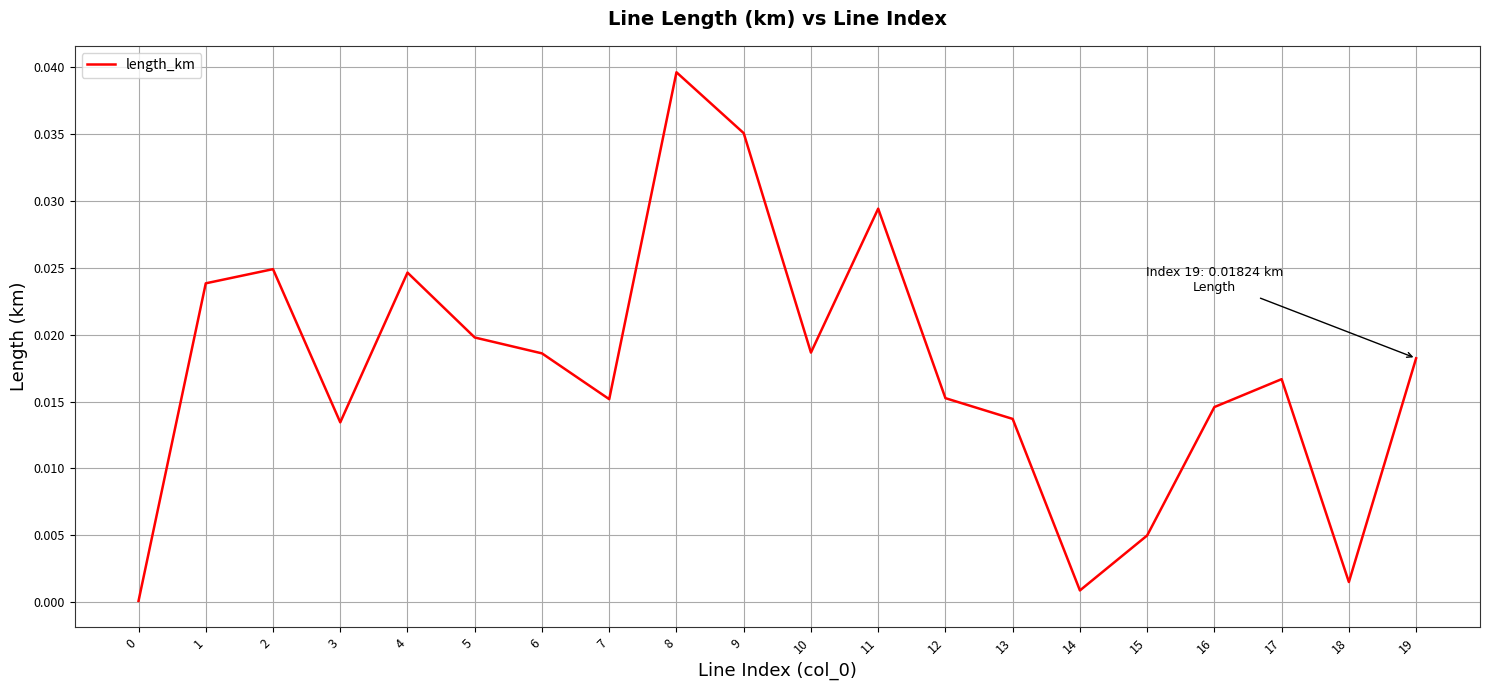

At which category does the data reach its first local valley?

3